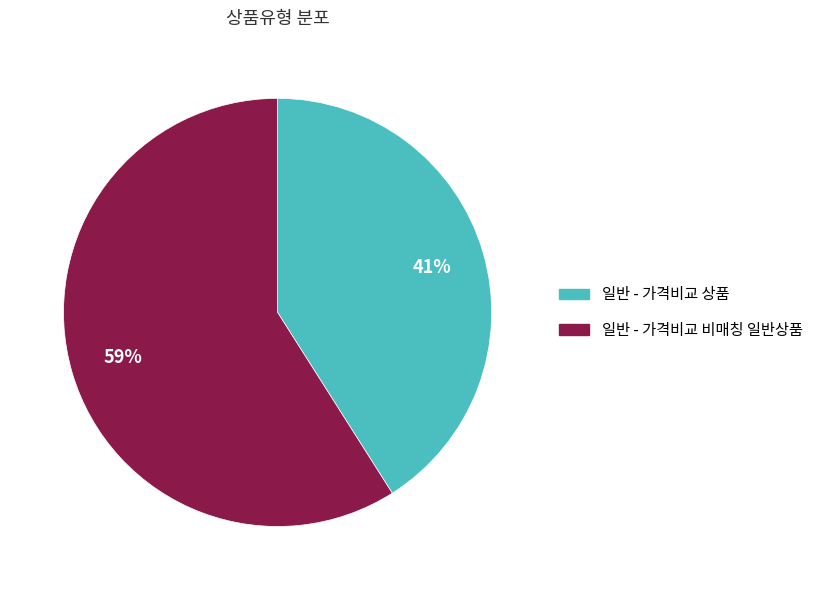

Is it true that 일반 - 가격비교 비매칭 일반상품 is 50% of the pie?

False